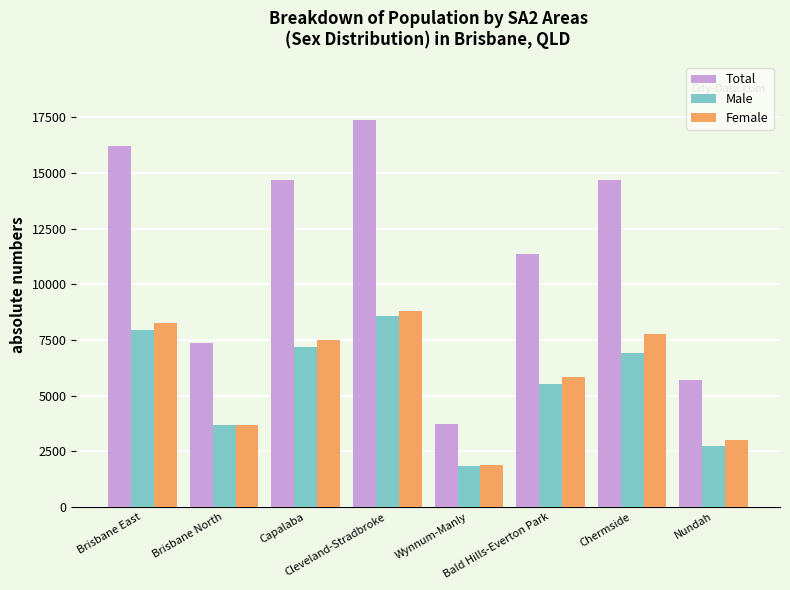

What is the difference between the Male values at Chermside and Brisbane North?

3250